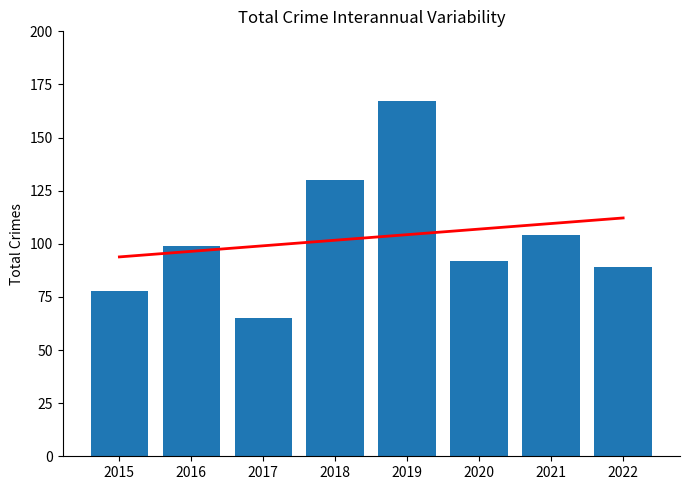

What is the average value?

103